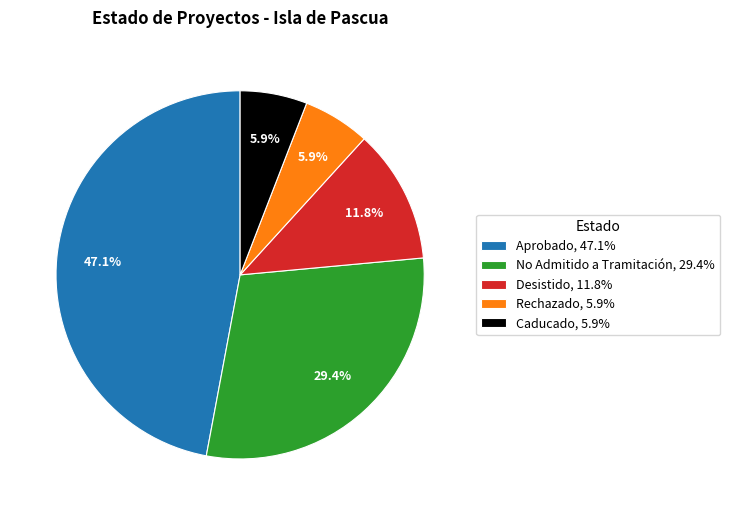

Does Aprobado represent more than half of the total?

No